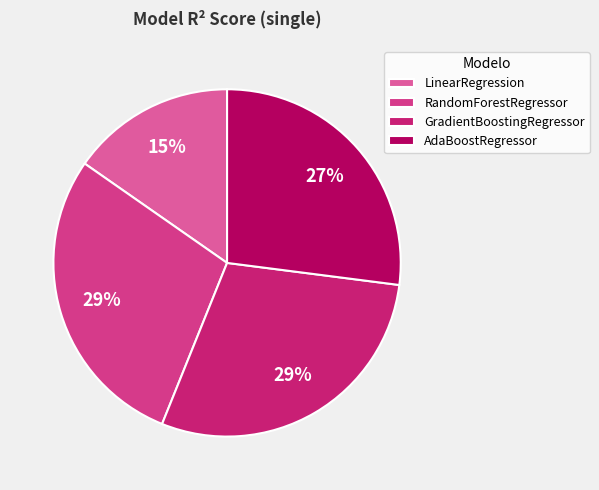

Is it true that LinearRegression is 15% of the pie?

True